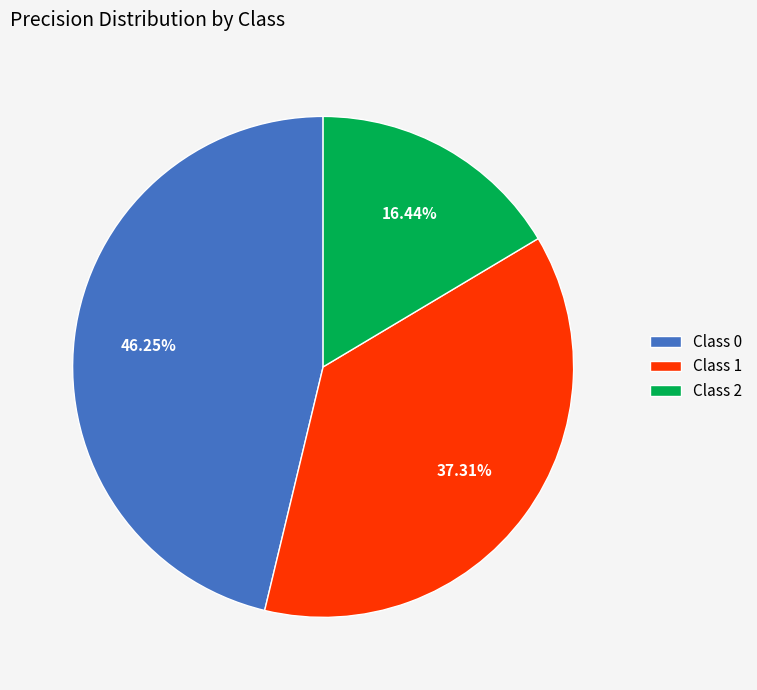

Is there a majority slice in this chart?

No